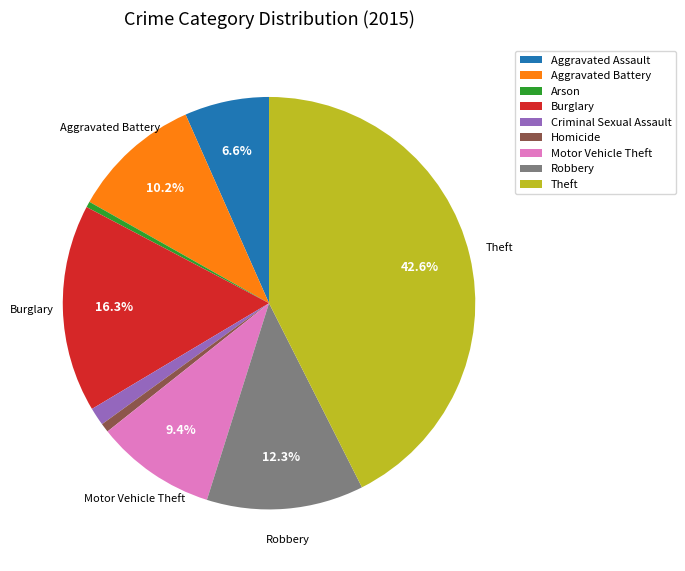

Combined, what portion of the pie is Aggravated Assault and Burglary?

22.9%